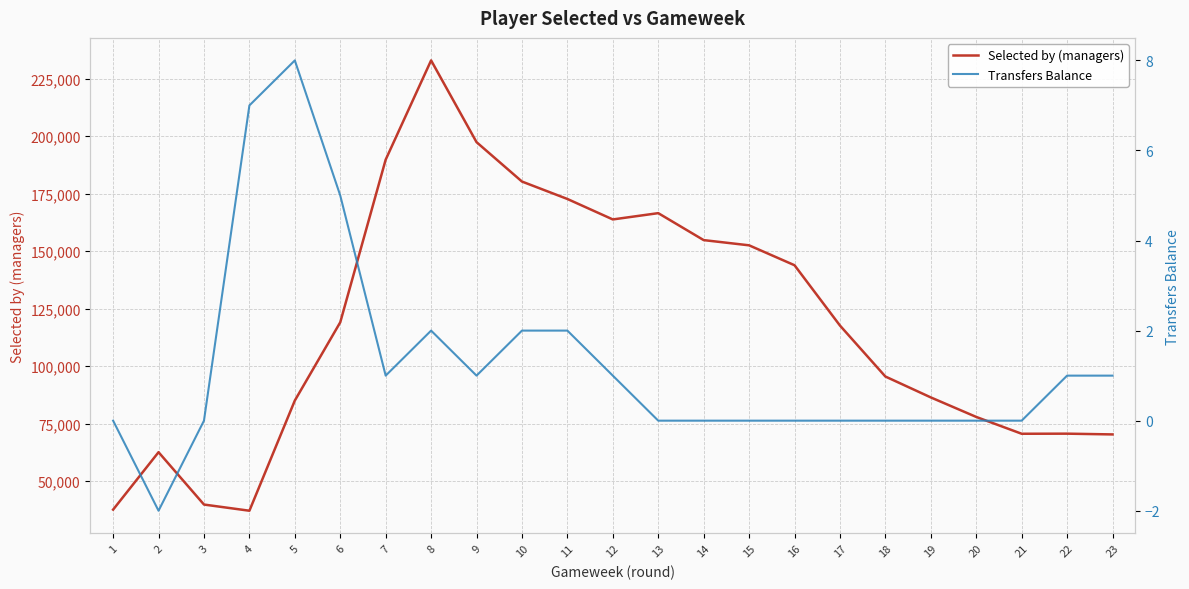

List the labels in order of Selected by (managers) value, largest first.

8, 9, 7, 10, 11, 13, 12, 14, 15, 16, 6, 17, 18, 19, 5, 20, 22, 21, 23, 2, 3, 1, 4